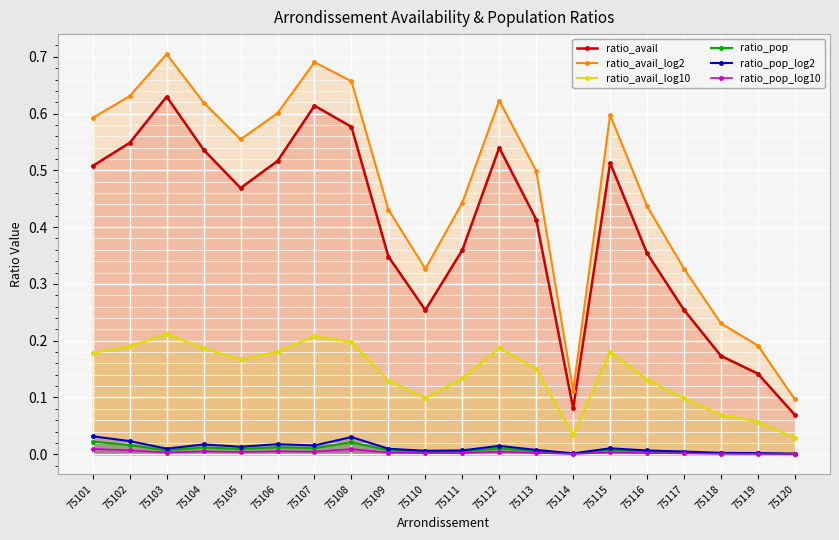

The ratio_avail series shows 0.2 at 75116. True or false?

False